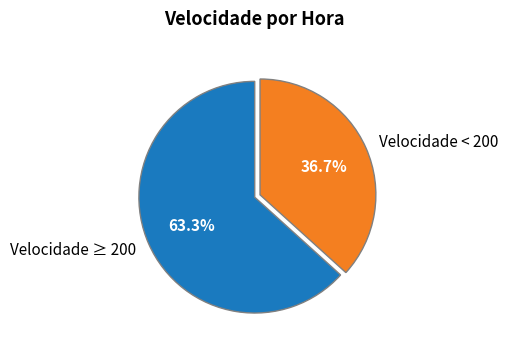

Rank the categories by value from lowest to highest.

Velocidade < 200, Velocidade ≥ 200